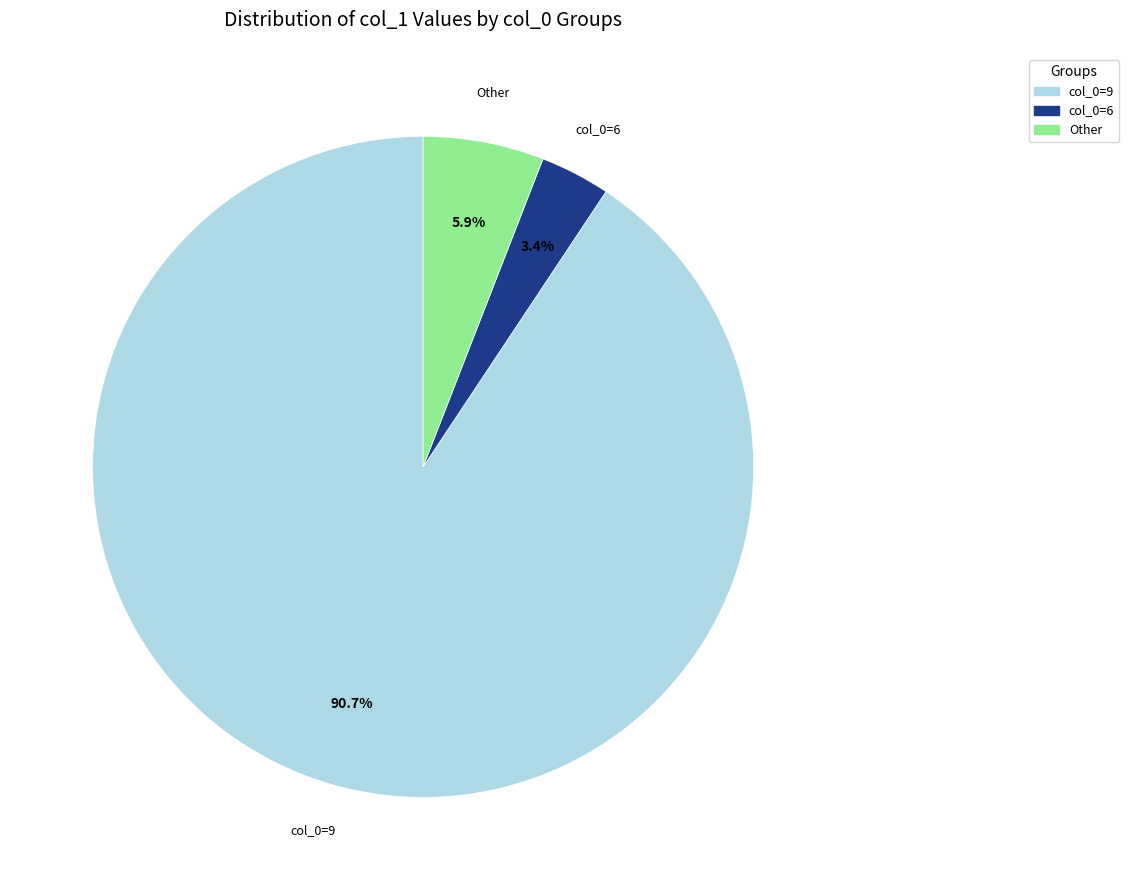

Rank the categories by value from highest to lowest.

col_0=9, Other, col_0=6